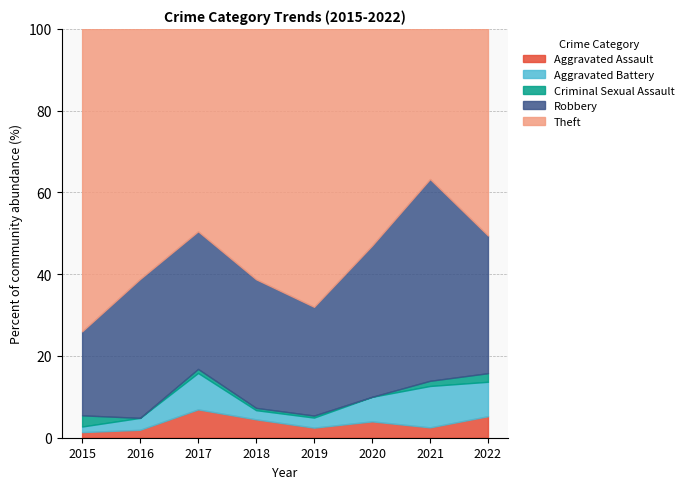

True or false: Criminal Sexual Assault and Robbery cross at least once.

False